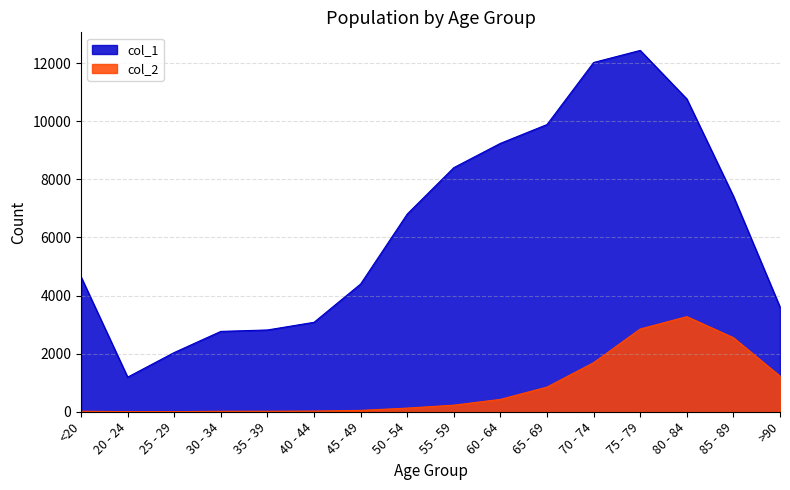

What is the sum of the col_2 values at 20 - 24 and 45 - 49?

51